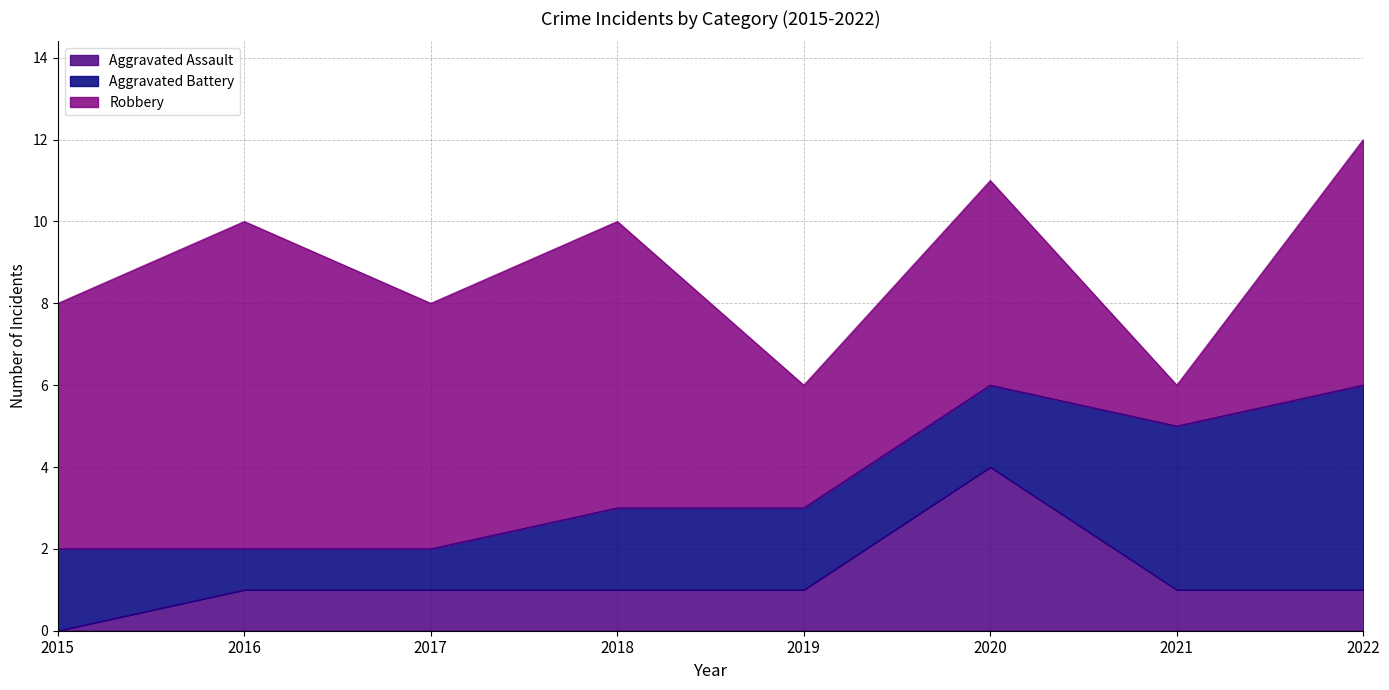

Where does the Aggravated Battery series first go above 2?

2021